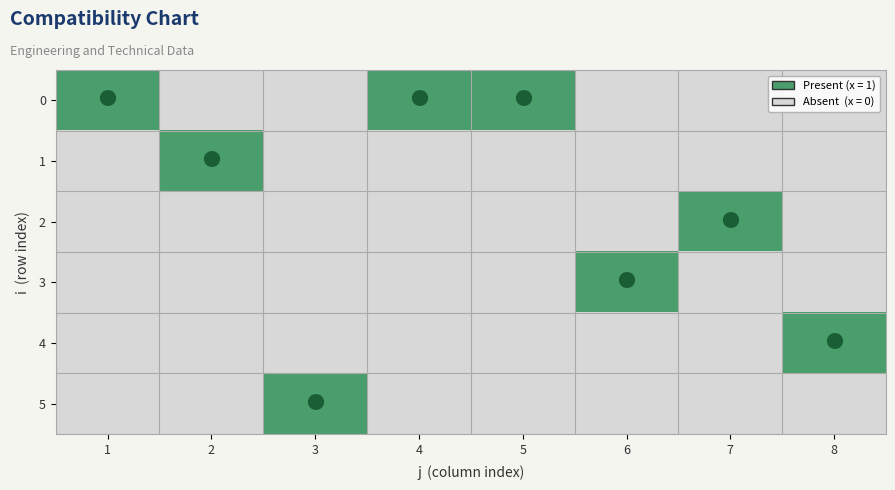

What is the total value across all series at 1?

1